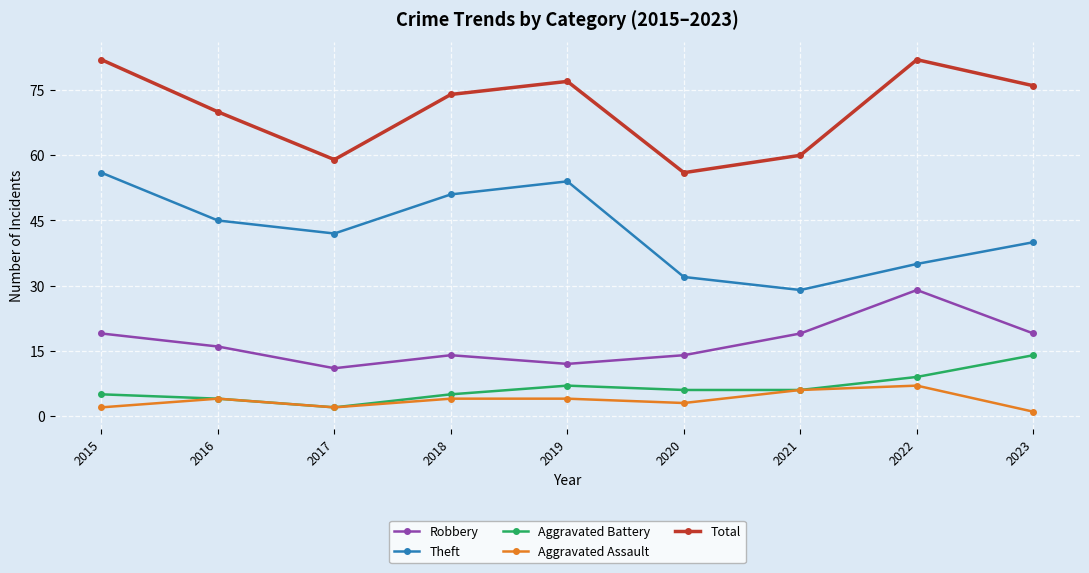

Is the value of Robbery at 2022 greater than the value of Theft at 2016?

No